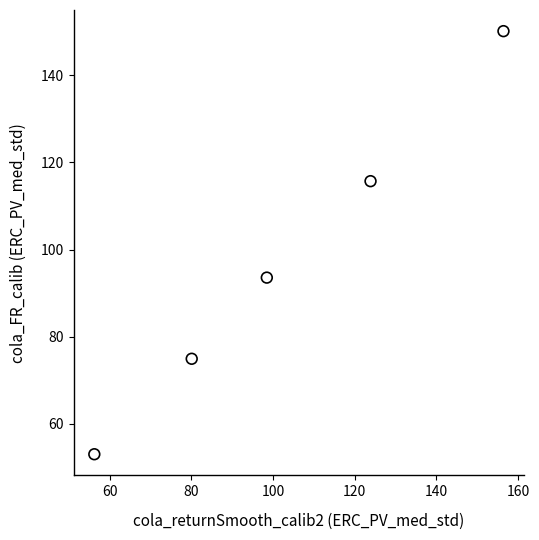

What Y value in the scatter plot is closest to 101?

93.6